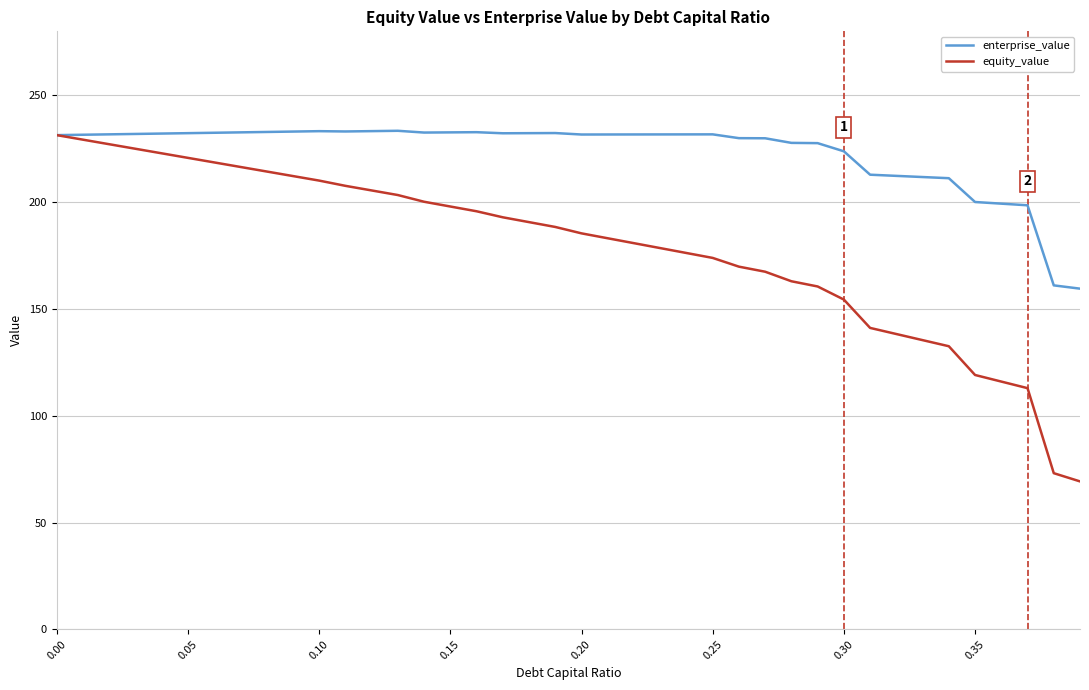

What are all the series names shown in the legend?

enterprise_value, equity_value